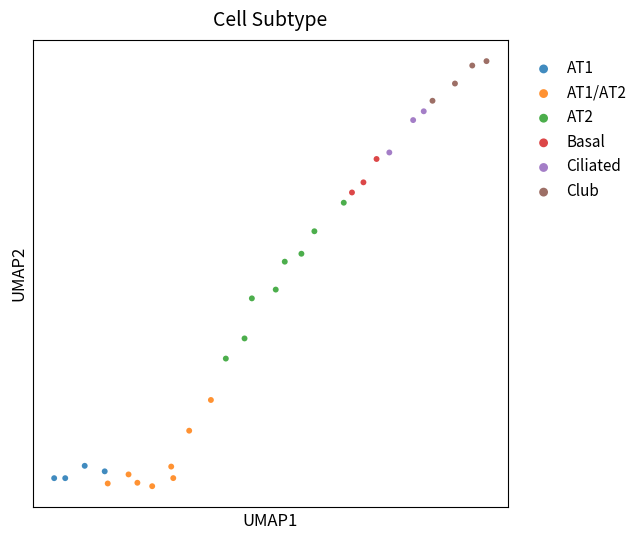

Which series reaches the maximum Y coordinate?

Club